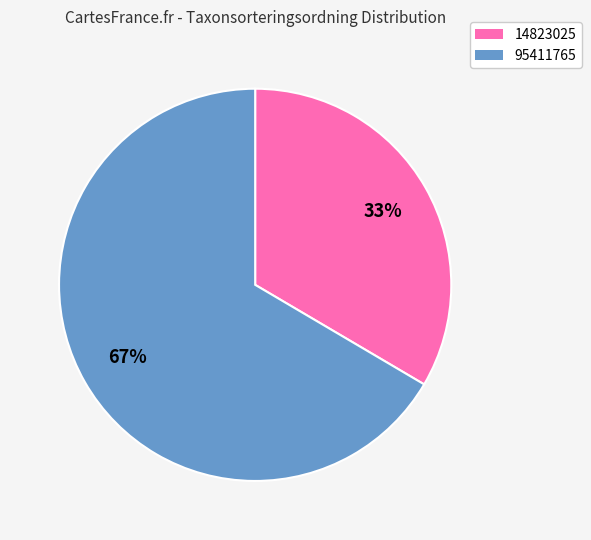

To the nearest percent, what is the average slice percentage?

50%